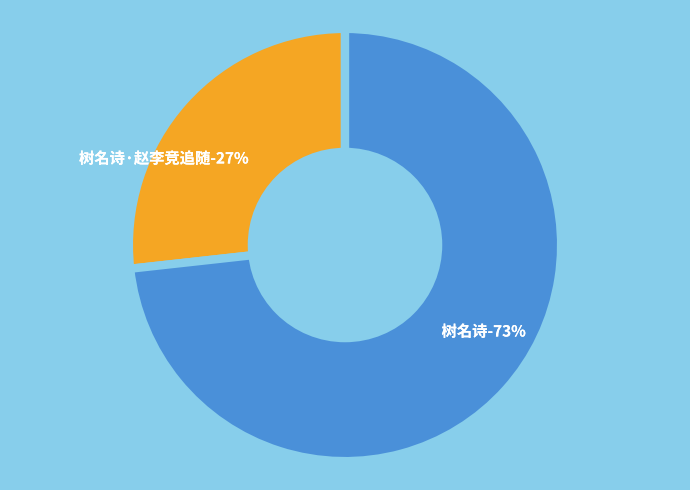

How many segments does this pie chart have?

2